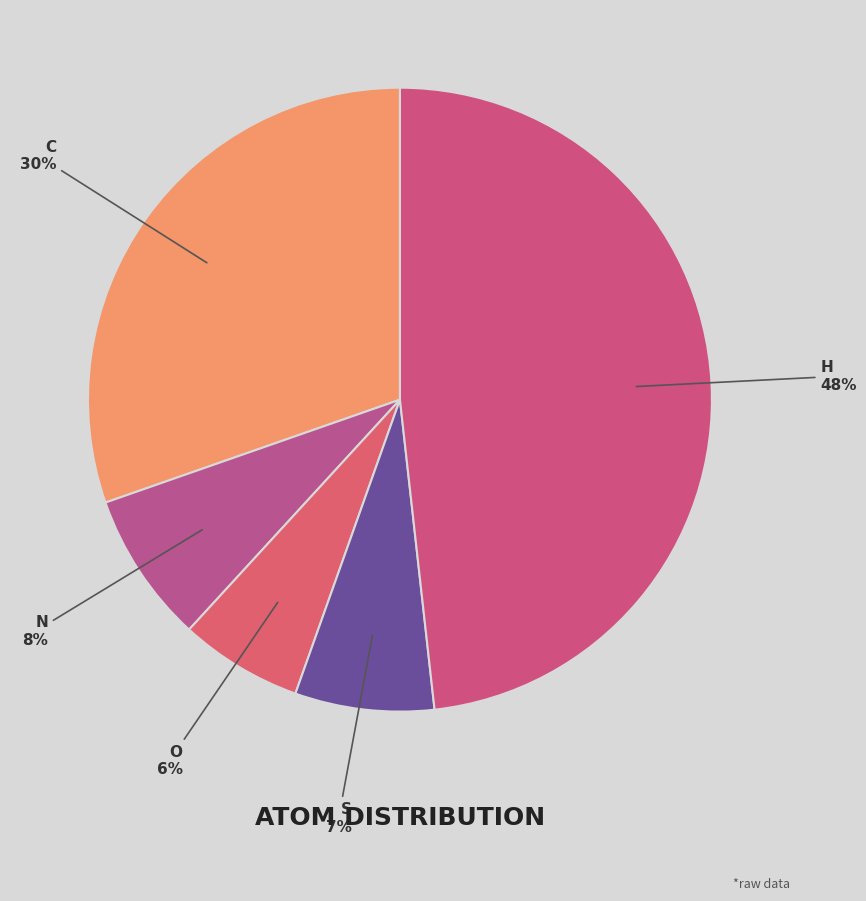

To the nearest percent, what percentage of the pie is H?

48%